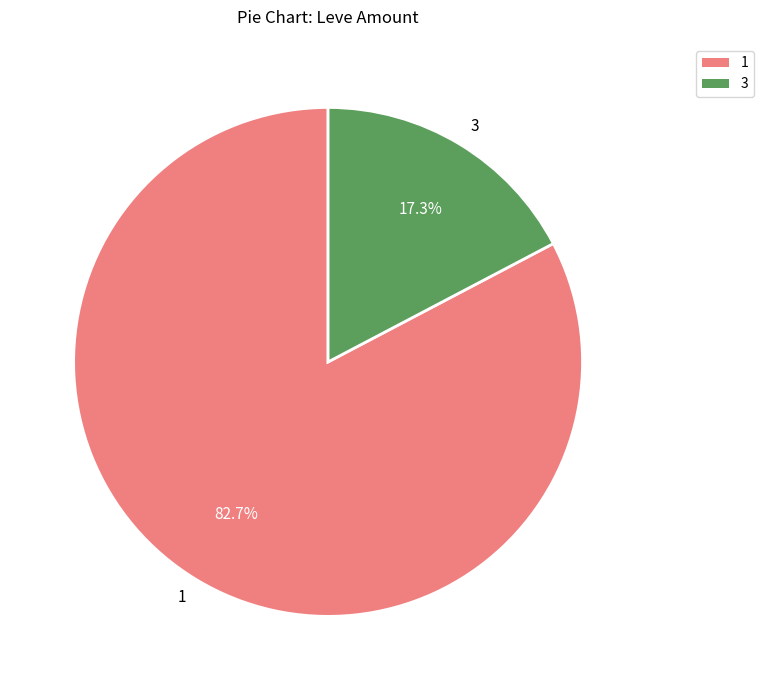

What portion of the pie excludes 3?

82.7%